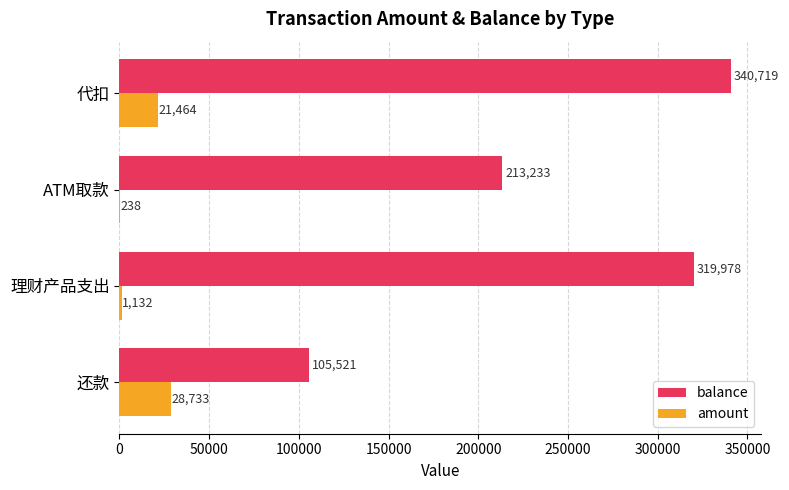

Which series changed the most between 理财产品支出 and 代扣?

balance